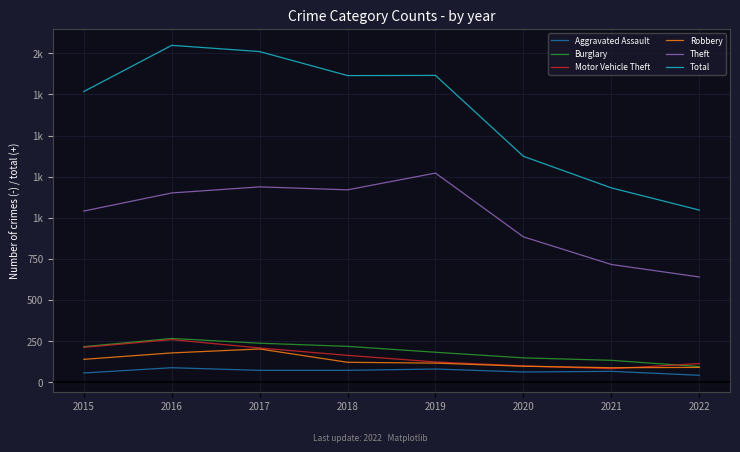

True or false: Burglary and Aggravated Assault intersect in this chart.

False